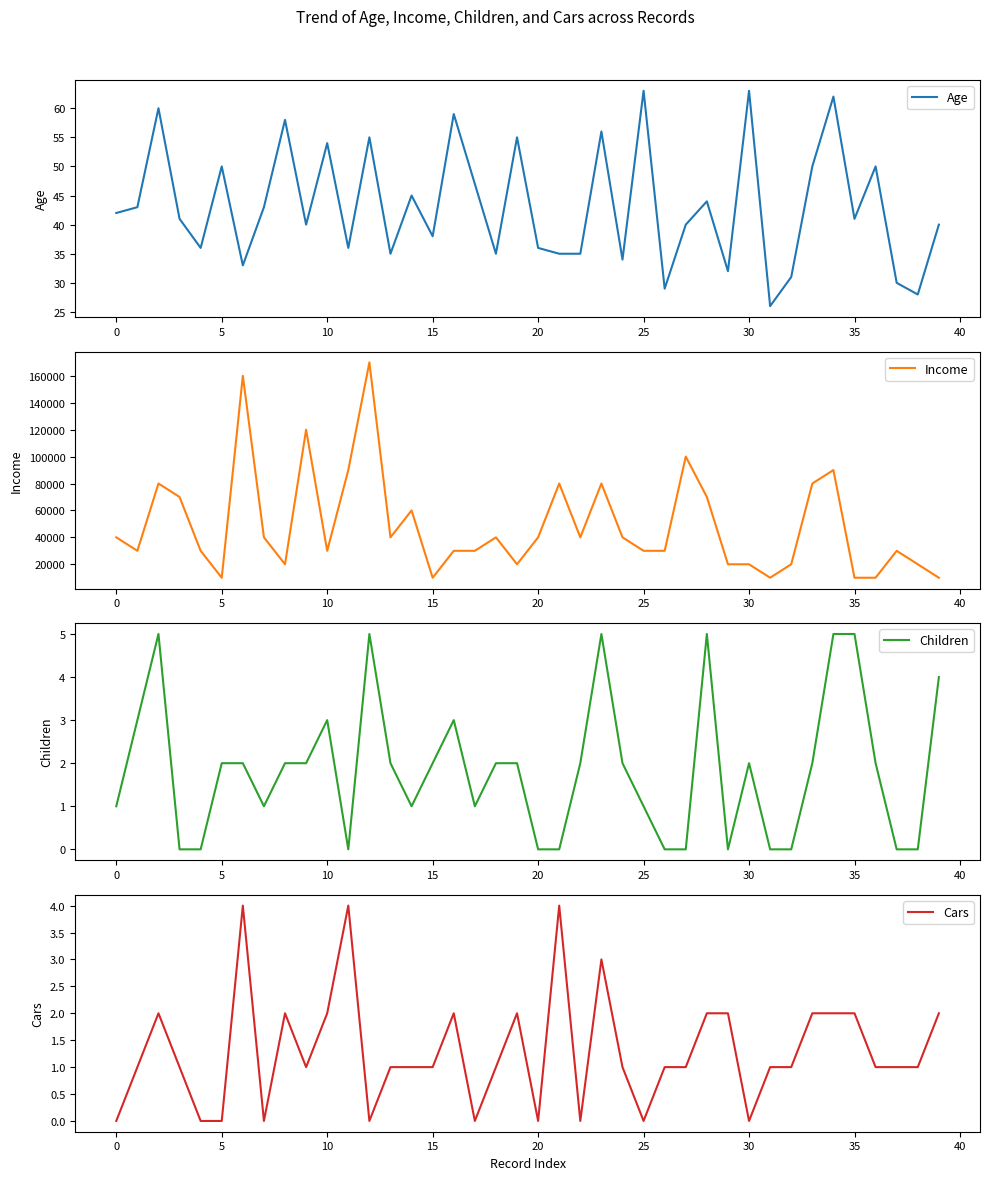

Between 33 and 20, which is larger?

33